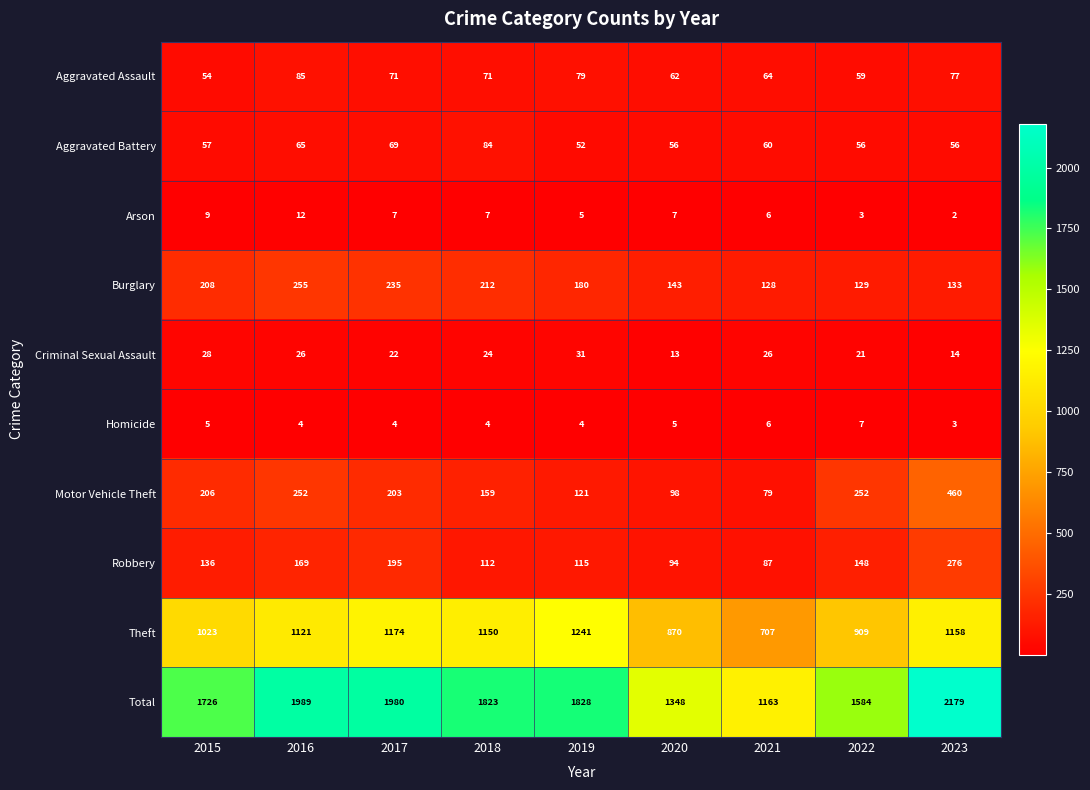

The Arson series shows 12 at 2015. True or false?

False